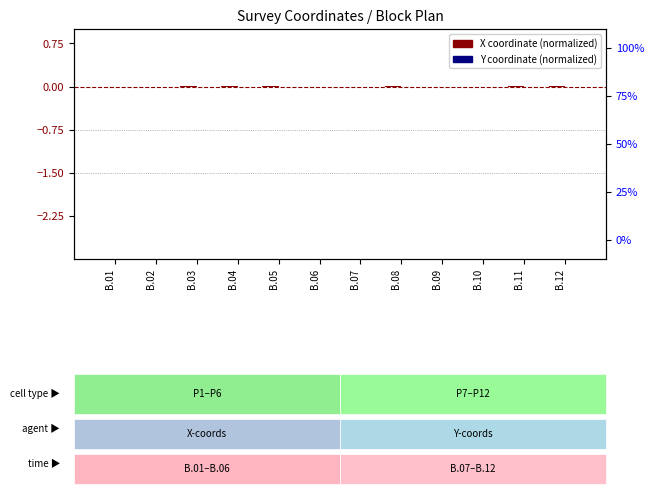

List the series in order of their overall mean, lowest first.

log2 ratio, percentile rank within the sample